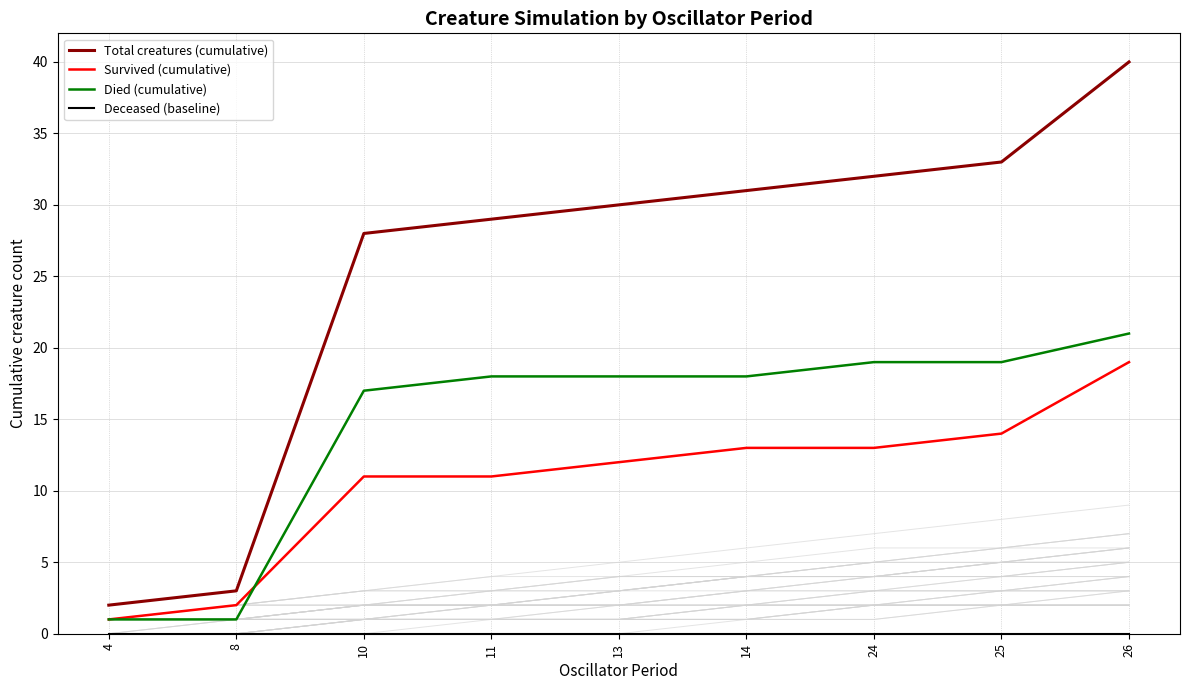

What is the difference between the second highest and second lowest values in the Survived (cumulative) series?

12